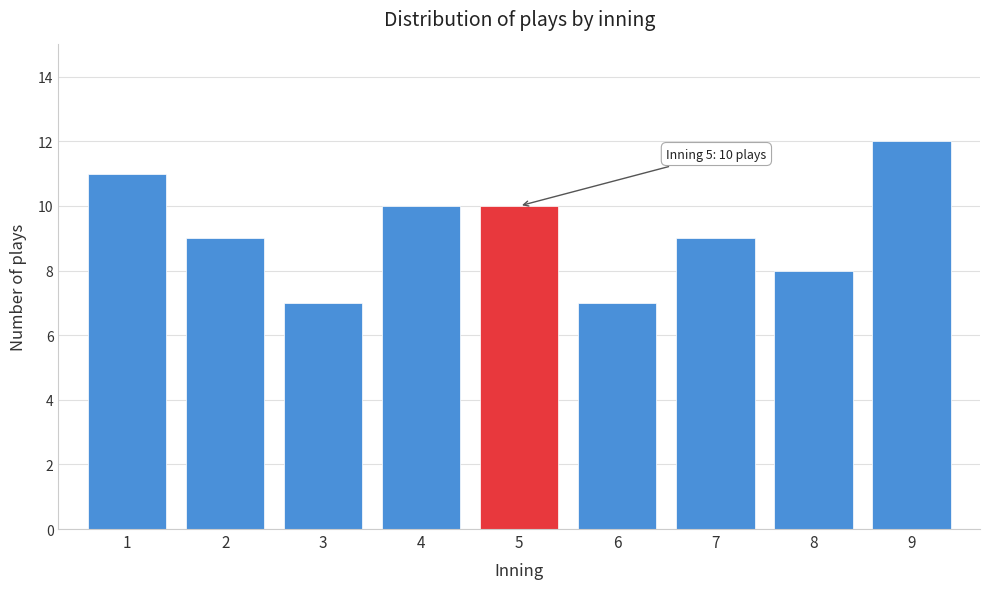

Reading right to left, transcribe all the data shown in this chart.

9=12	8=8	7=9	6=7	5=10	4=10	3=7	2=9	1=11